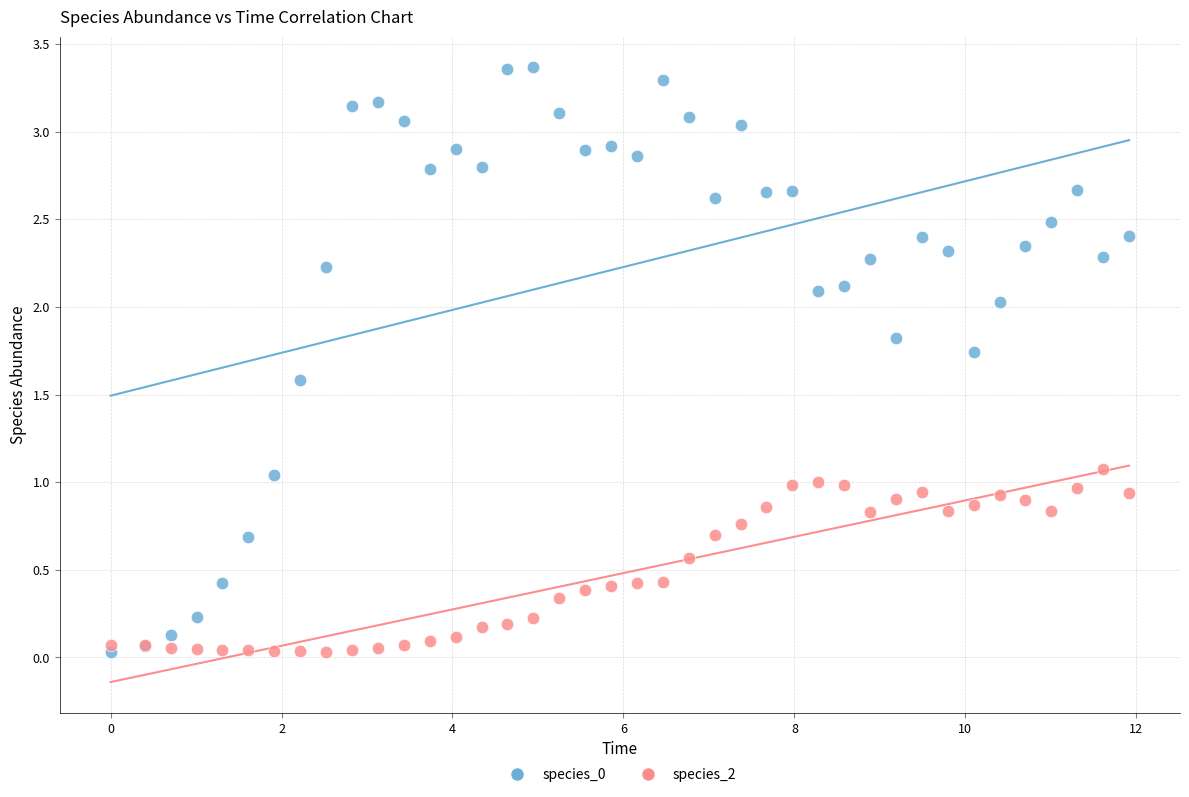

What is the X range (max minus min) for the scatter plot?

11.9